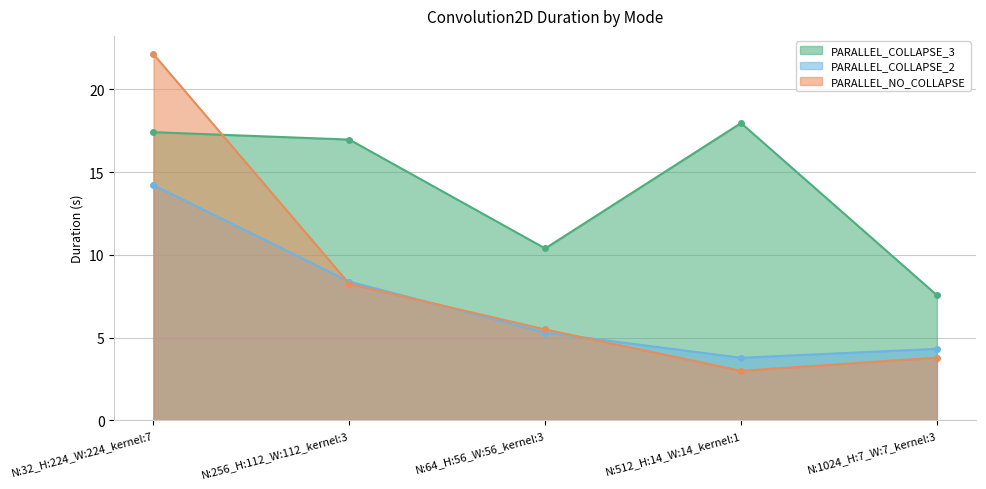

How many times do PARALLEL_NO_COLLAPSE and PARALLEL_COLLAPSE_2 cross each other?

3